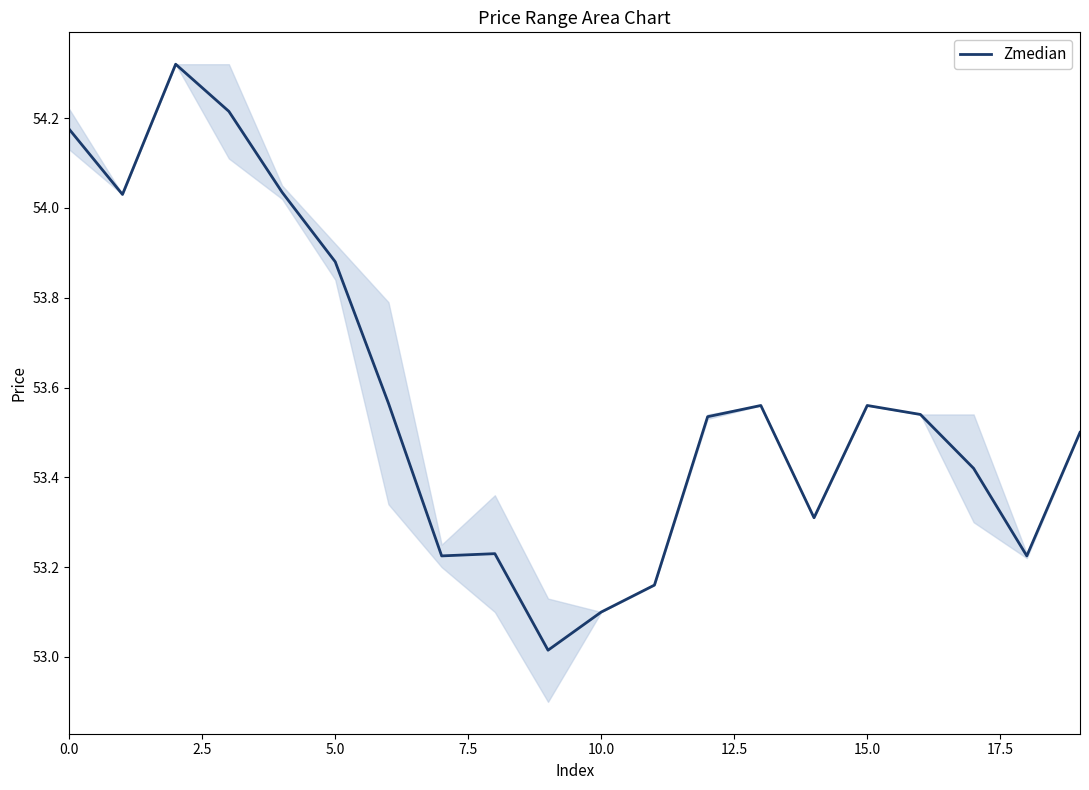

What is the smallest value displayed?

53.0